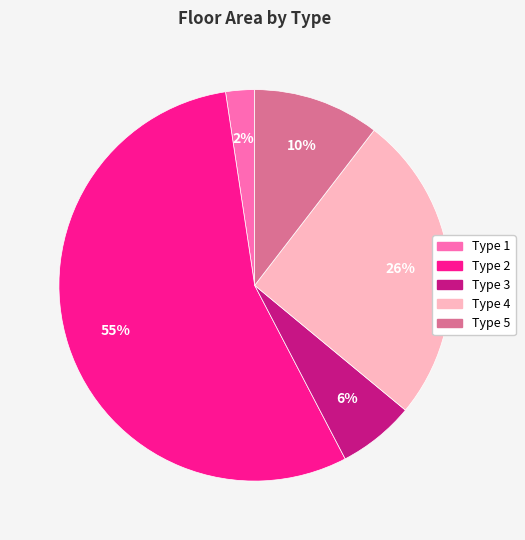

To the nearest percent, what is the difference between the Type 3 and Type 5 slice percentages?

4%